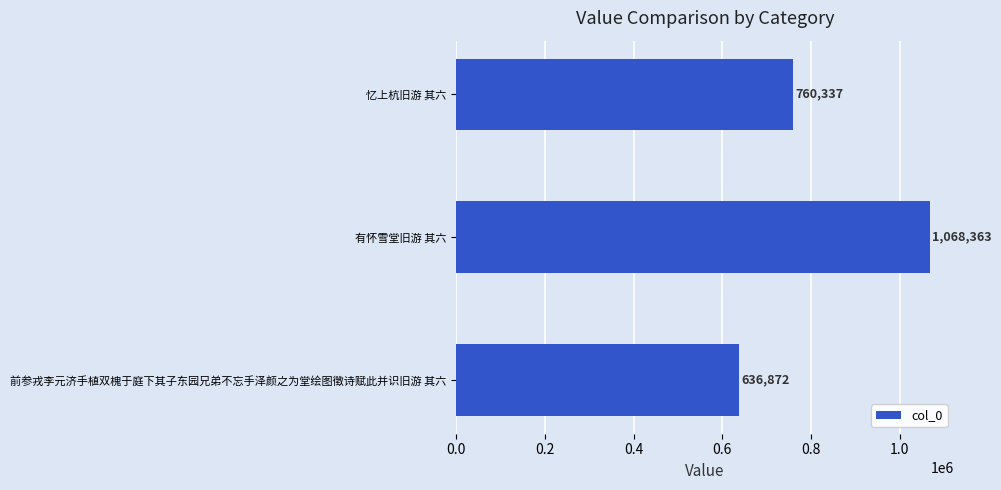

How many categories are shown in the chart?

3